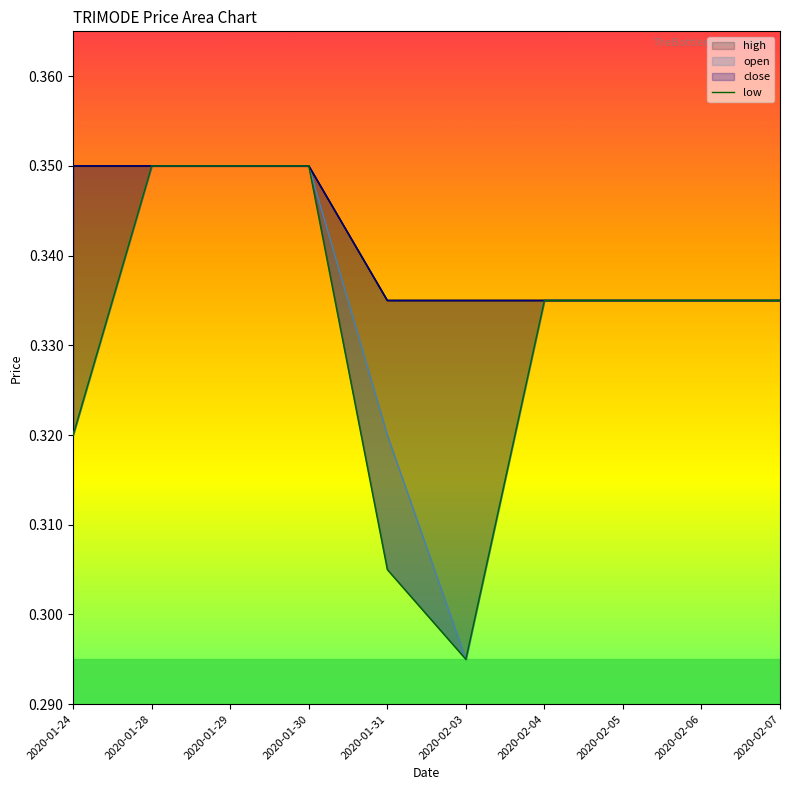

What is the label of the 9th point from the left?

2020-02-06